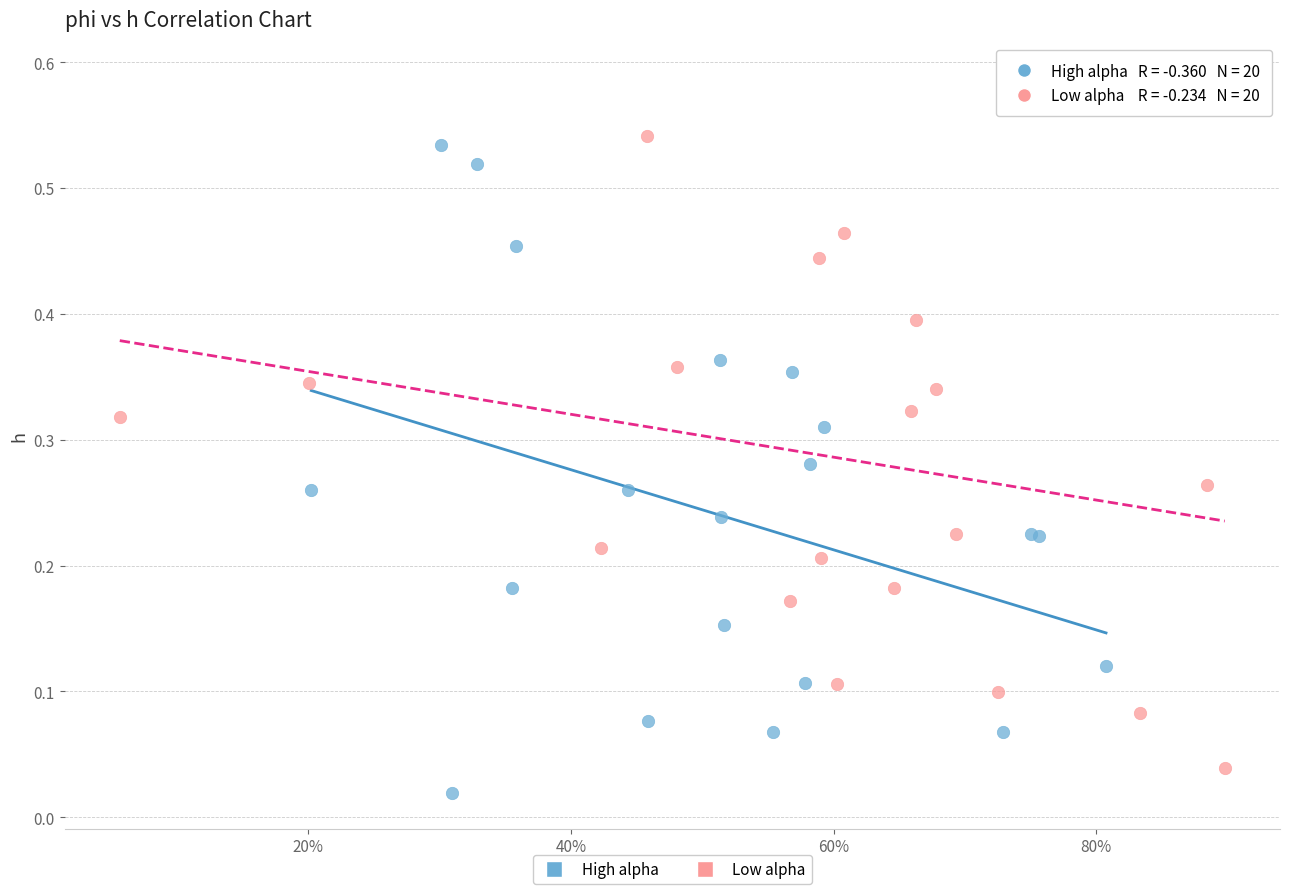

Which series has the largest Y range (max minus min)?

Low alpha